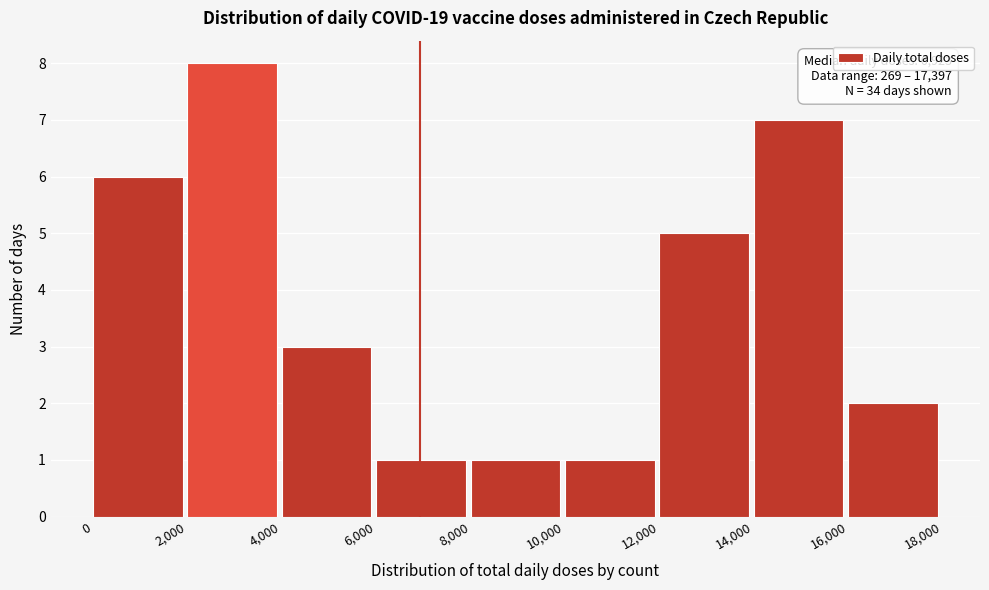

Over which range of the x-axis is the bar tallest?

2,000 to 4,000